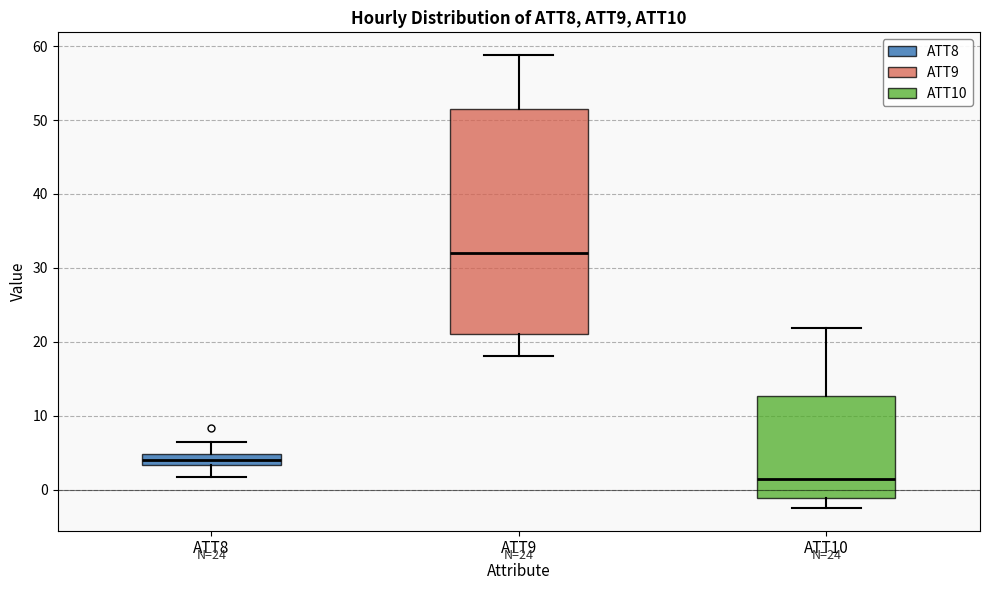

Which box has the lowest median line?

ATT10